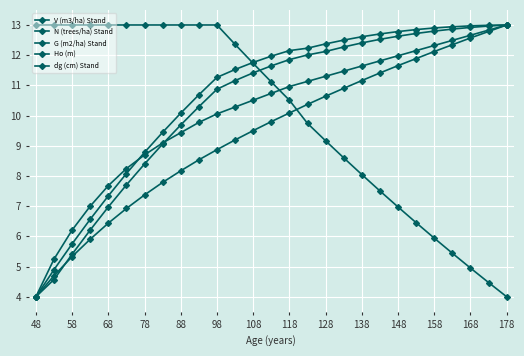

How many intersections are there between N (trees/ha) Stand and V (m3/ha) Stand?

1